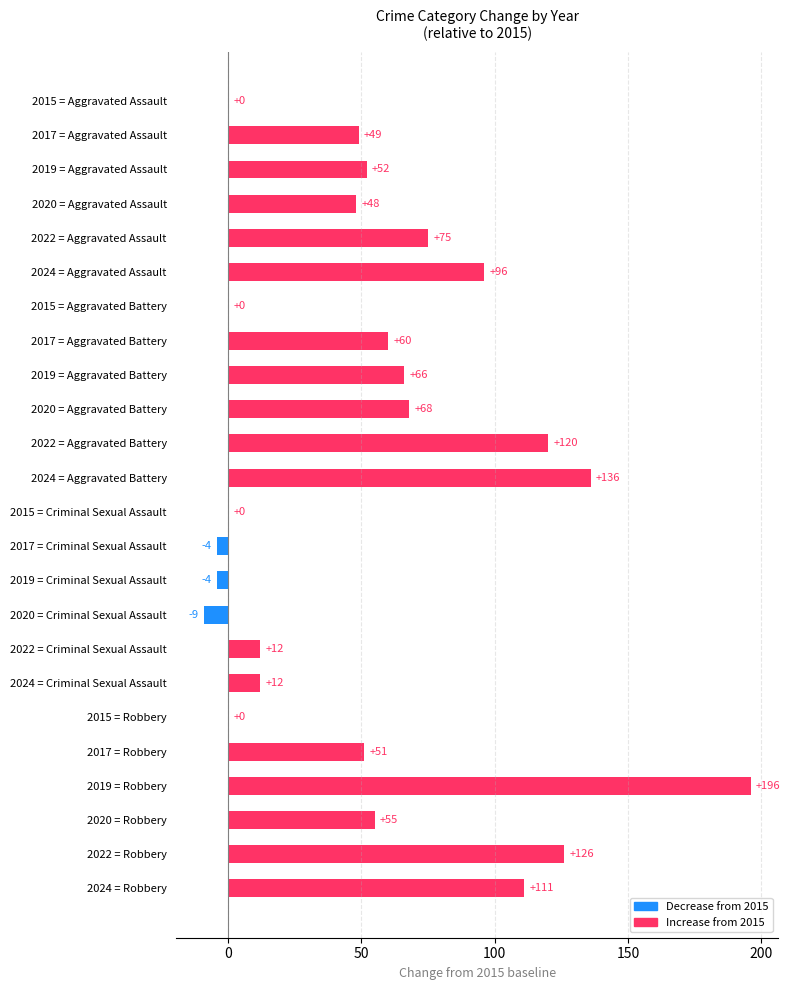

What is the greatest value displayed?

196